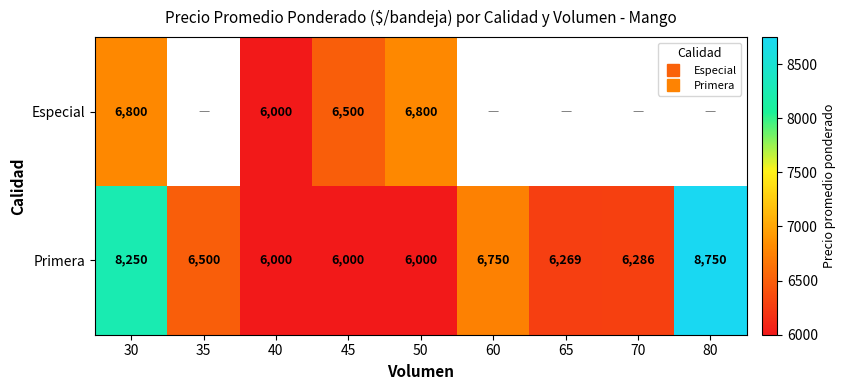

At which category is the sum across all series the highest?

30